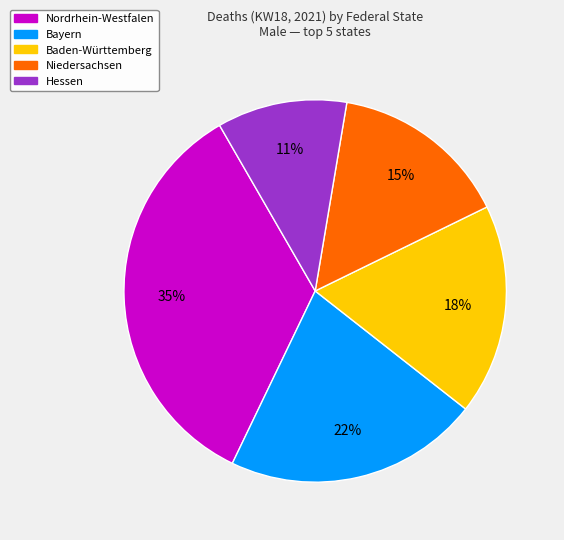

To the nearest percent, what is the average slice percentage?

20%